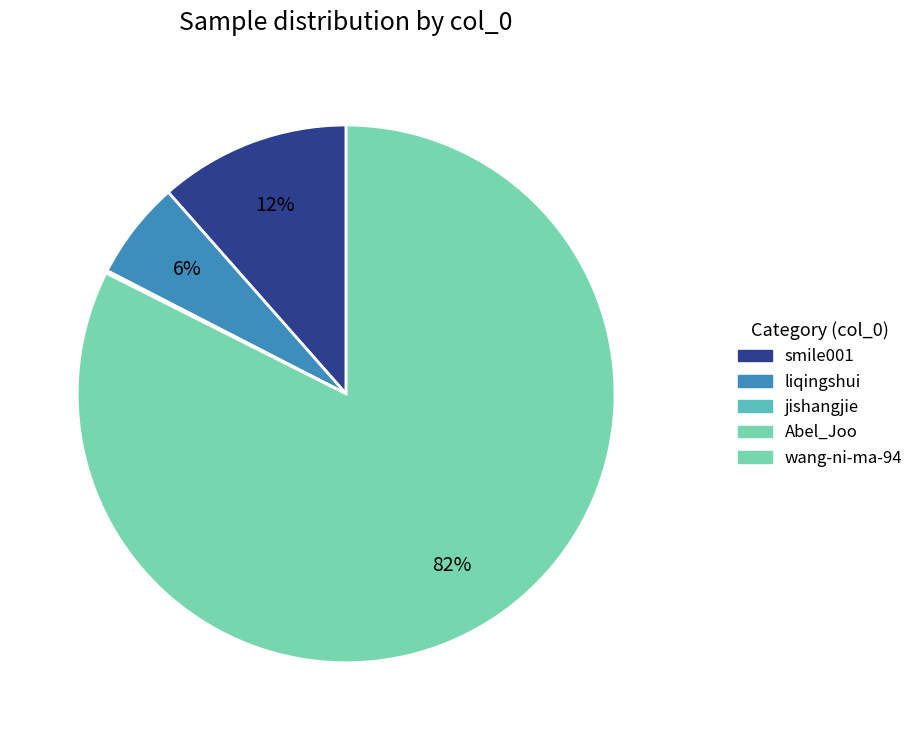

To the nearest percent, what is the average slice percentage?

20%